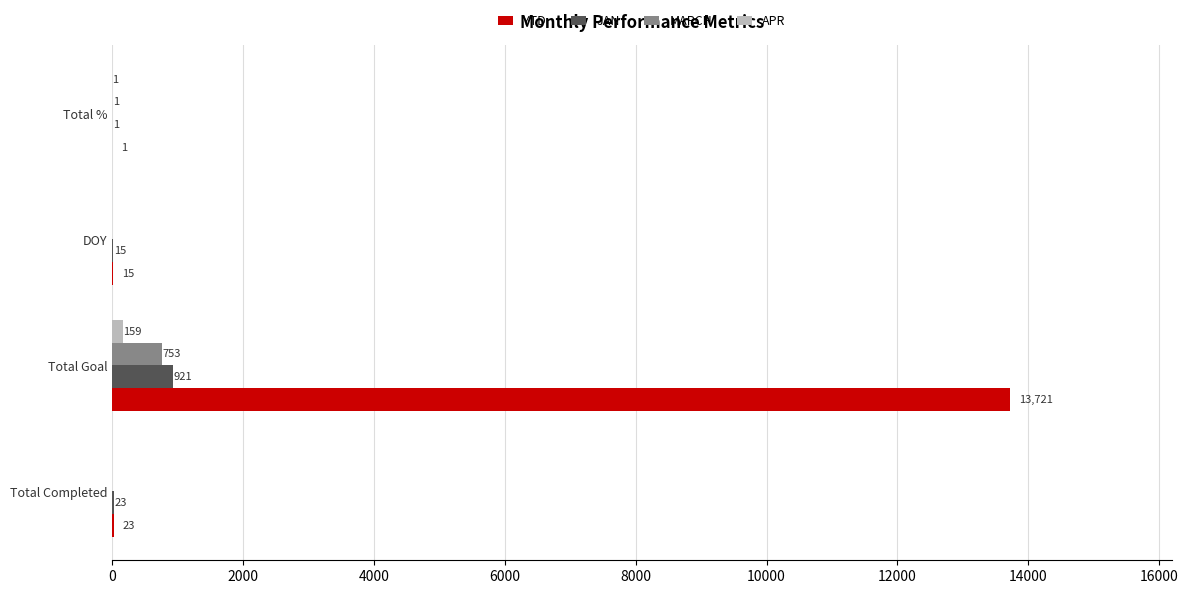

What is the maximum value for MARCH?

753